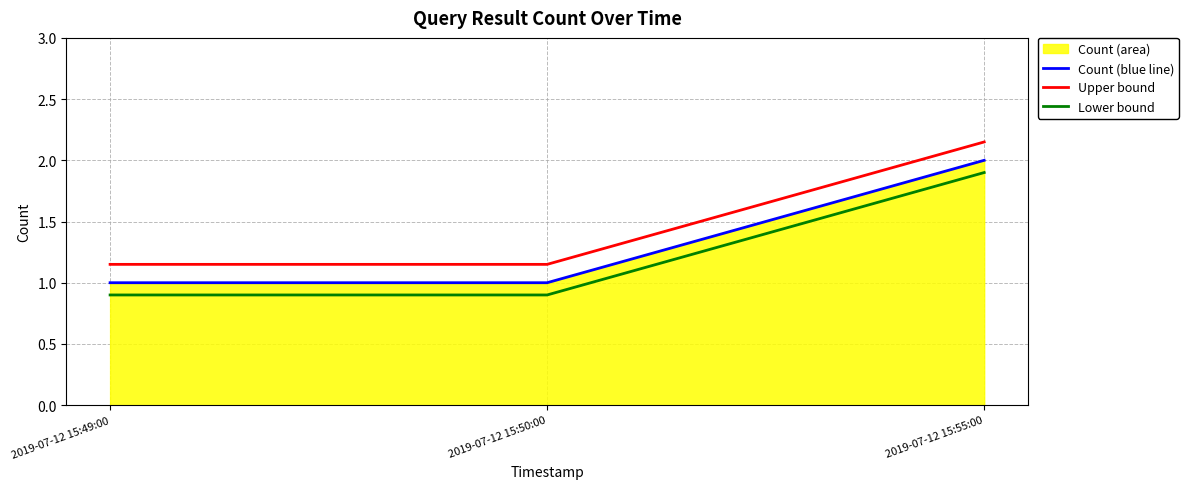

At which category is the sum across all series the highest?

2019-07-12 15:55:00